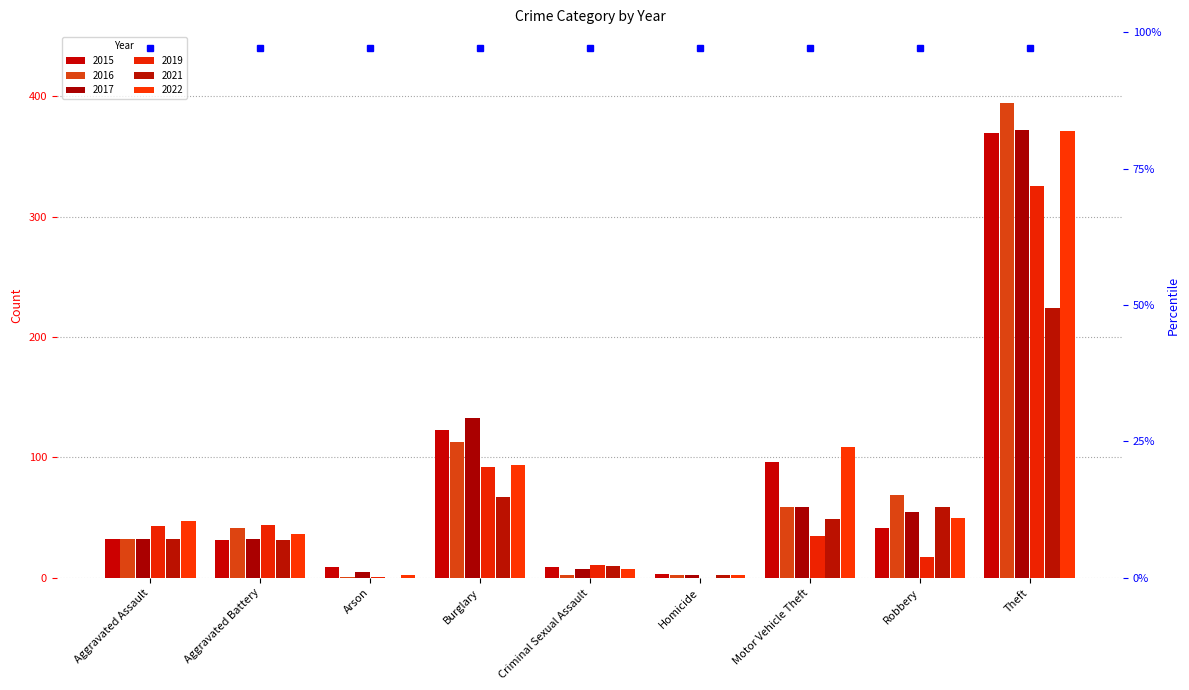

List the series in order of their peak value, lowest first.

2021, 2019, 2015, 2022, 2017, 2016